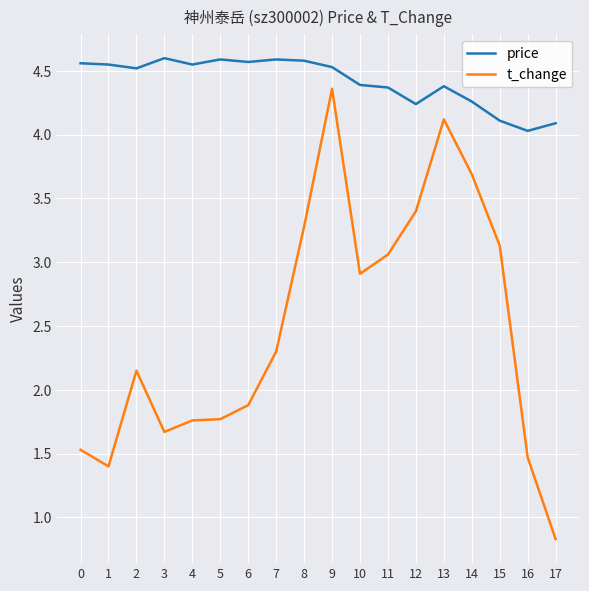

What is the difference between the maximum and minimum values in the t_change series?

3.5